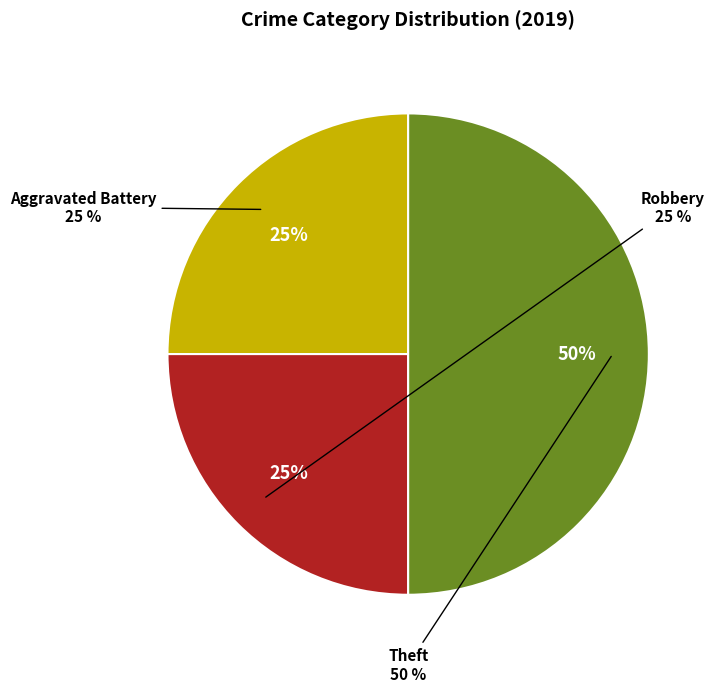

Rank the categories by value from lowest to highest.

Aggravated Battery, Robbery, Theft